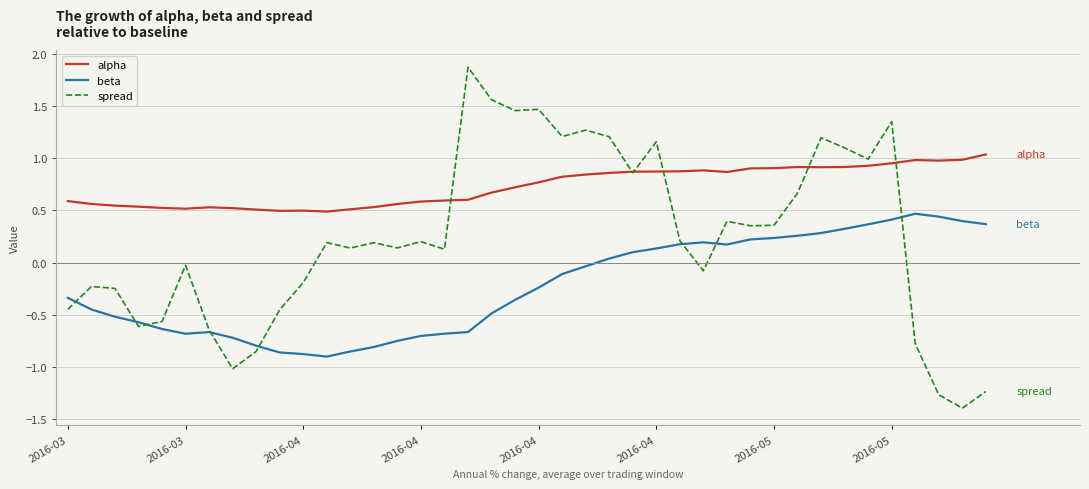

Rank the series by their average value, from highest to lowest.

alpha, spread, beta